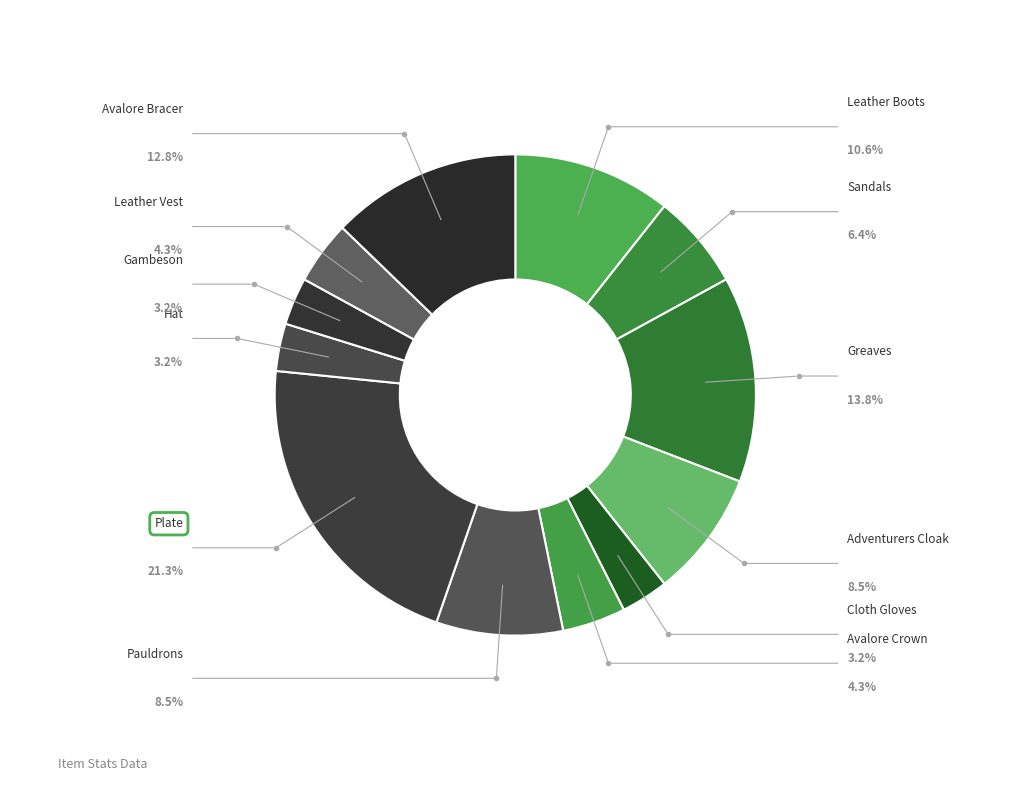

How many segments does this pie chart have?

12